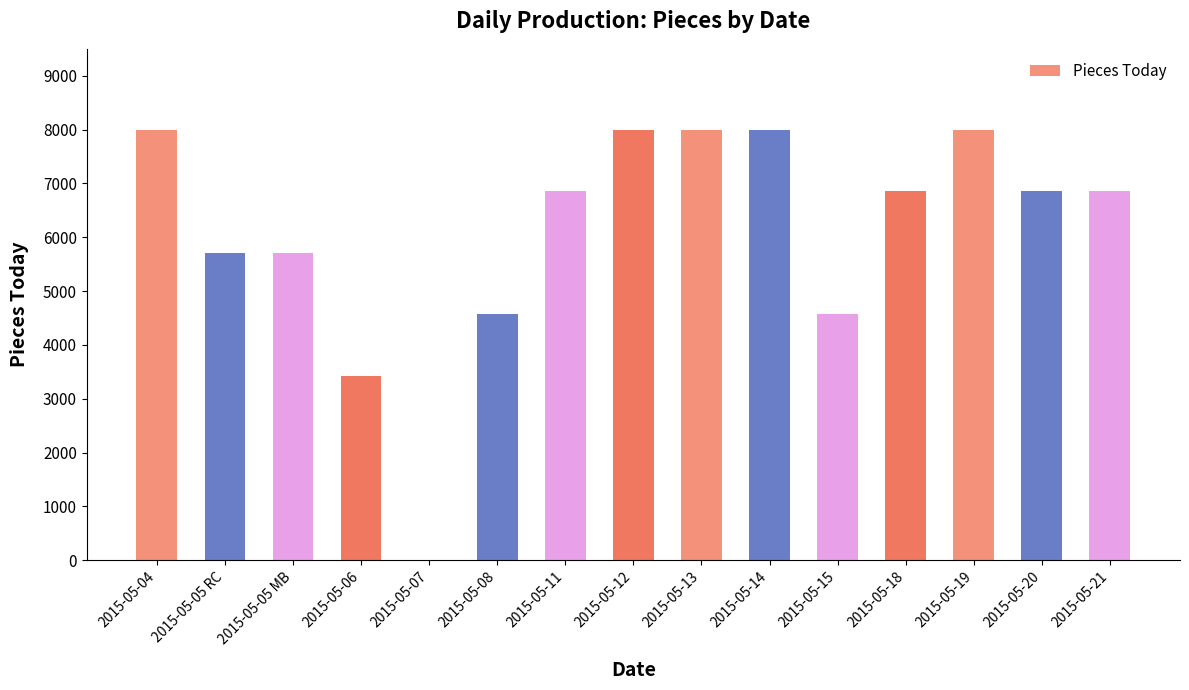

Is it true that the value at 2015-05-20 is 6850.5?

True